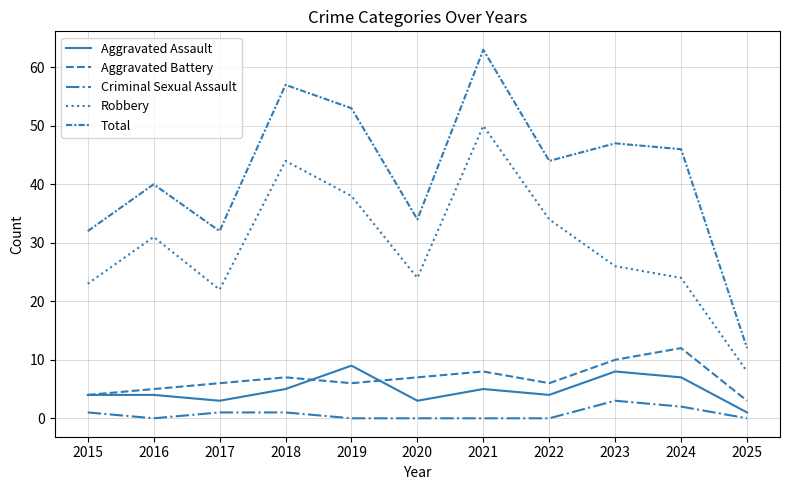

Reading left to right, what are all the values shown in this chart?

Aggravated Assault: 4	4	3	5	9	3	5	4	8	7	1
Aggravated Battery: 4	5	6	7	6	7	8	6	10	12	3
Criminal Sexual Assault: 1	0	1	1	0	0	0	0	3	2	0
Robbery: 23	31	22	44	38	24	50	34	26	24	8
Total: 32	40	32	57	53	34	63	44	47	46	12